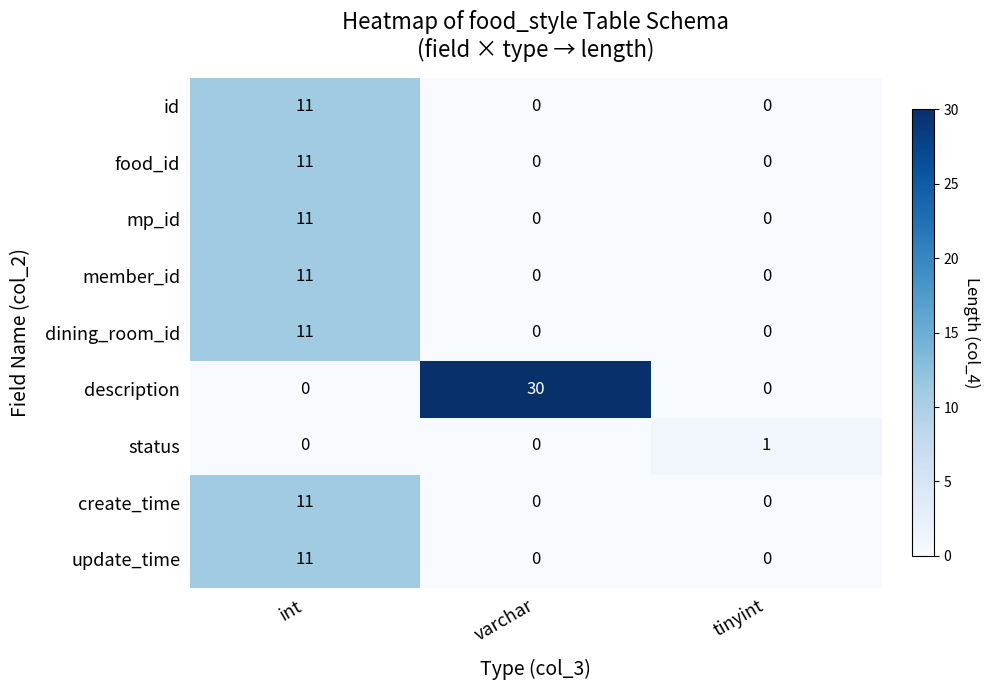

Reading left to right, transcribe all the data shown in this chart.

id: int=11	varchar=0	tinyint=0
food_id: int=11	varchar=0	tinyint=0
mp_id: int=11	varchar=0	tinyint=0
member_id: int=11	varchar=0	tinyint=0
dining_room_id: int=11	varchar=0	tinyint=0
description: int=0	varchar=30	tinyint=0
status: int=0	varchar=0	tinyint=1
create_time: int=11	varchar=0	tinyint=0
update_time: int=11	varchar=0	tinyint=0